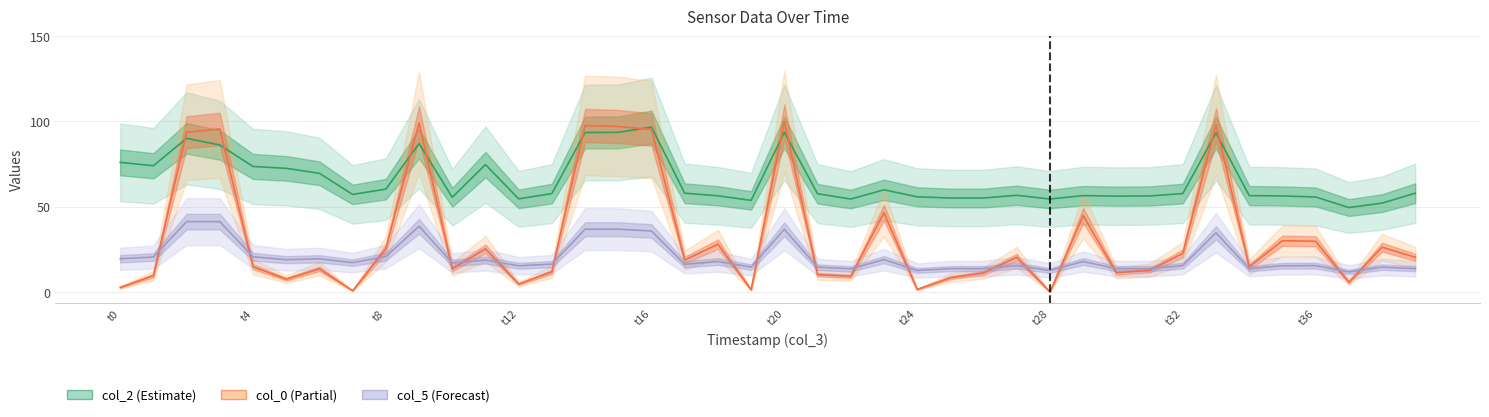

Read the col_5 value at t0.

19.5